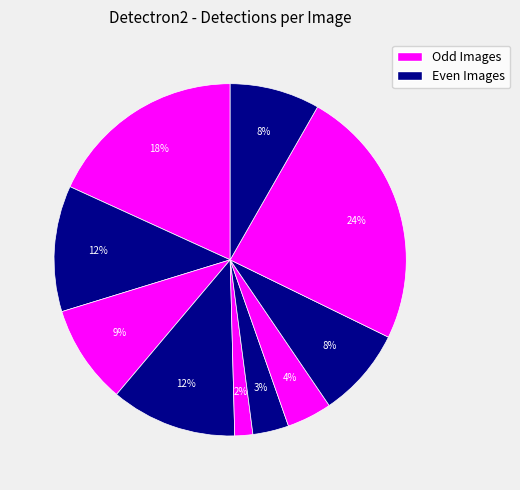

How many segments does this pie chart have?

10